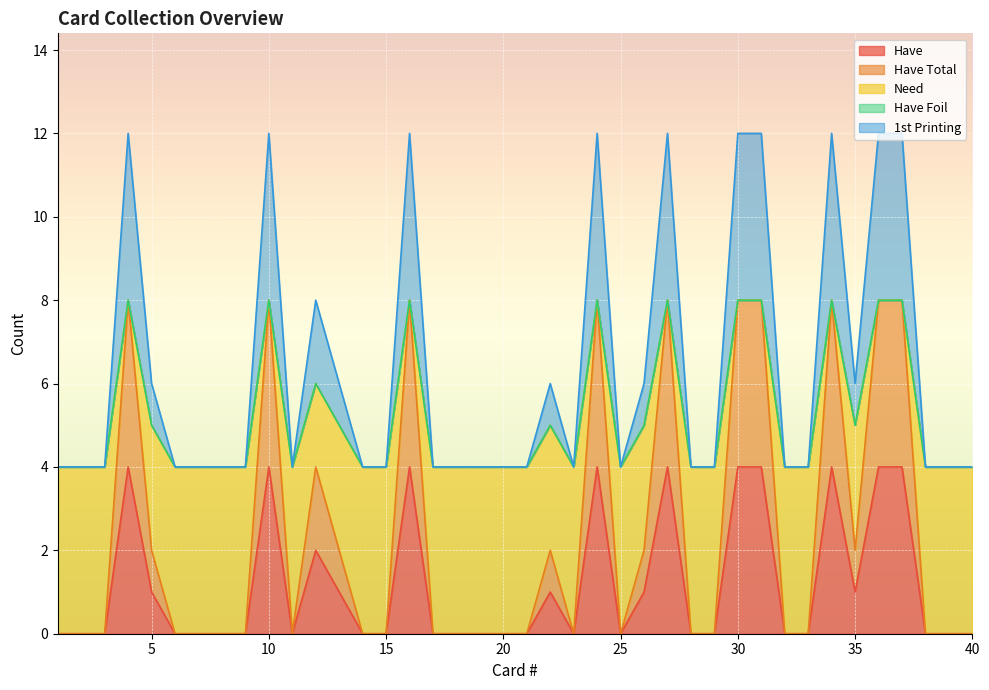

Does the chart display data point markers on the line(s)?

No